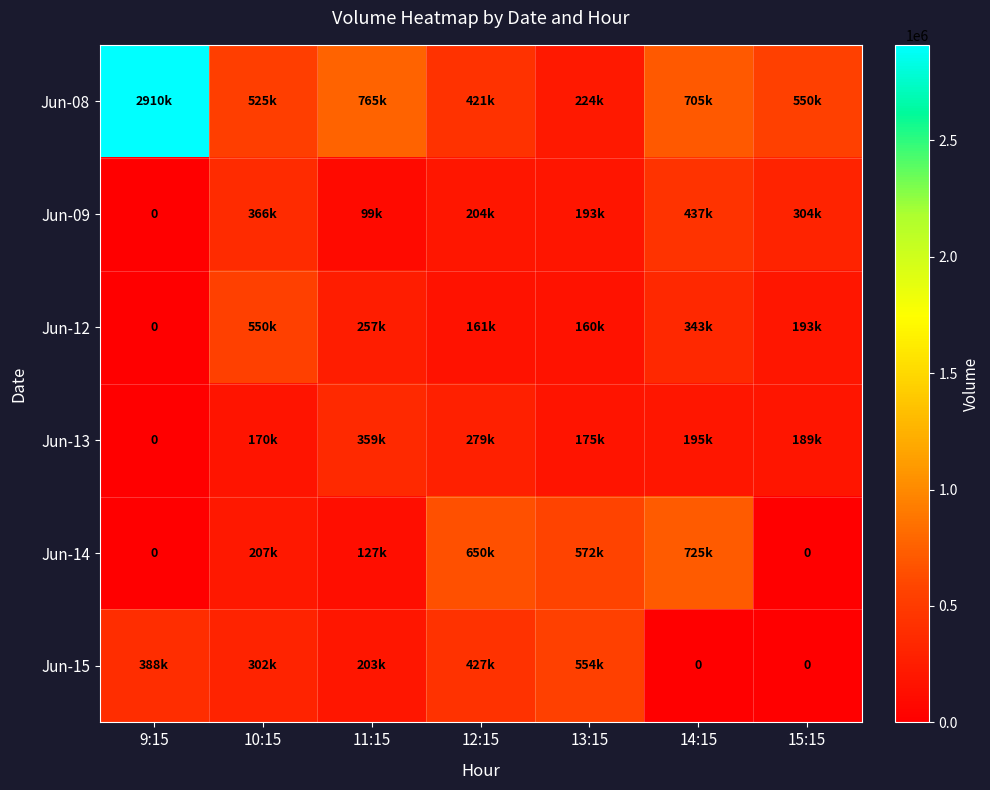

Count the number of categories in the chart.

7